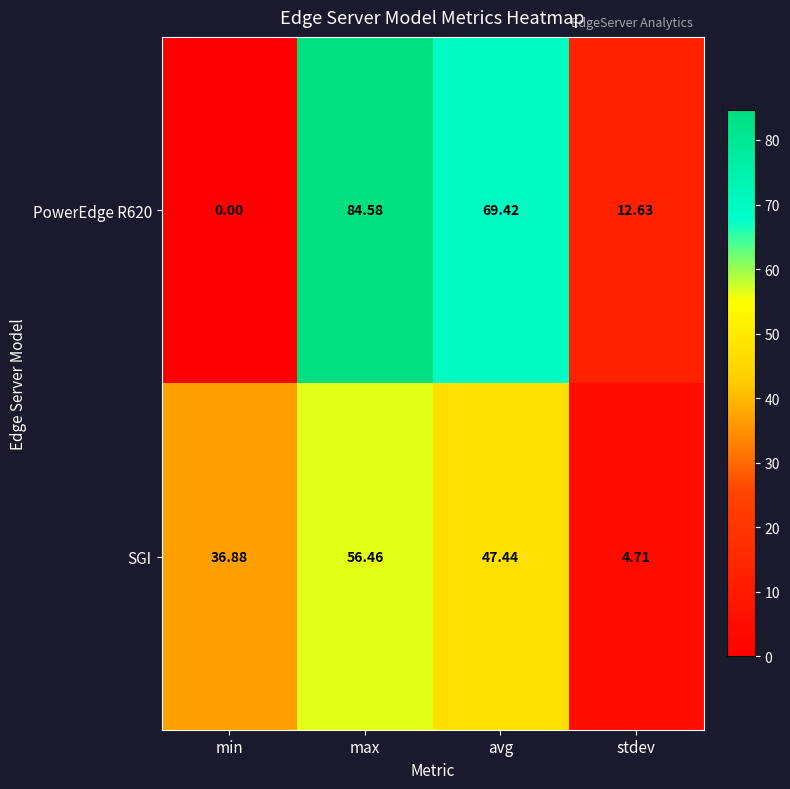

At which category is the sum across all series the highest?

max